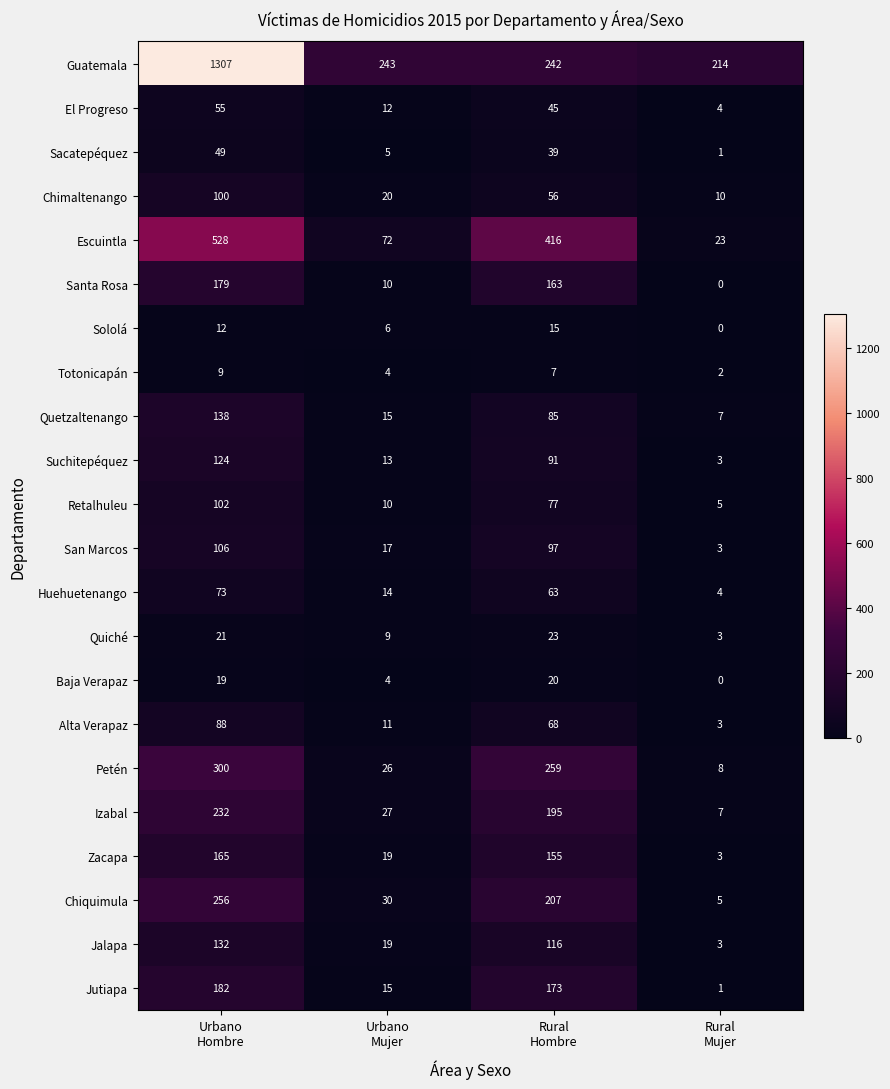

How many Jalapa values are between 19 and 132?

3